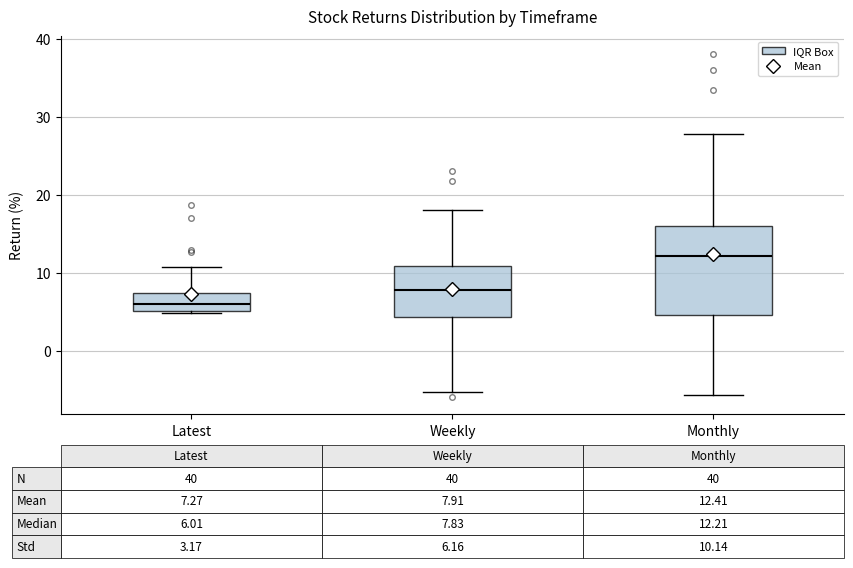

Comparing the boxes themselves (not the whiskers), which one is the tallest?

Monthly